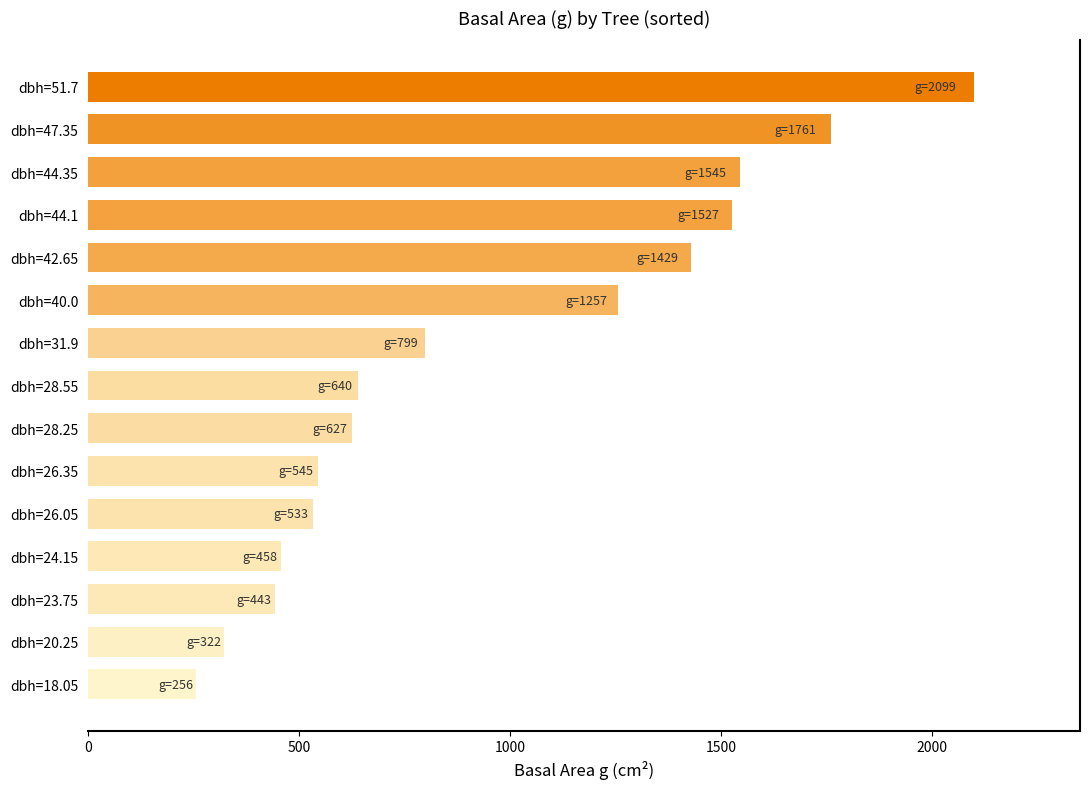

What is the value of the 12th bar from the top?

458.1